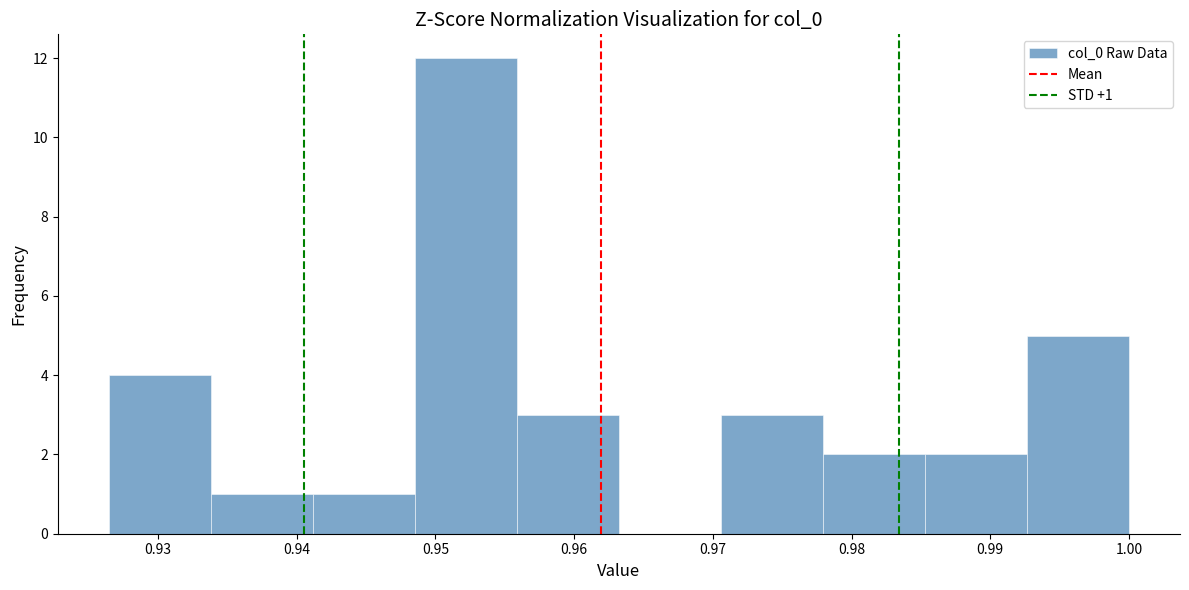

Which range on the x-axis has the tallest bar?

0.949 to 0.956